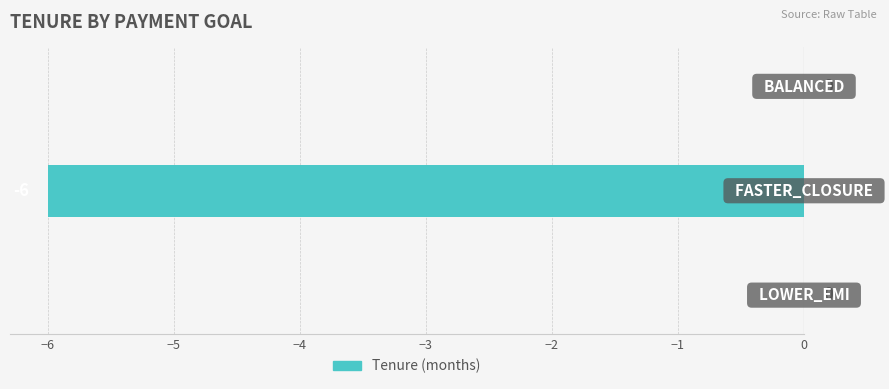

How many values are between -6 and 0?

3